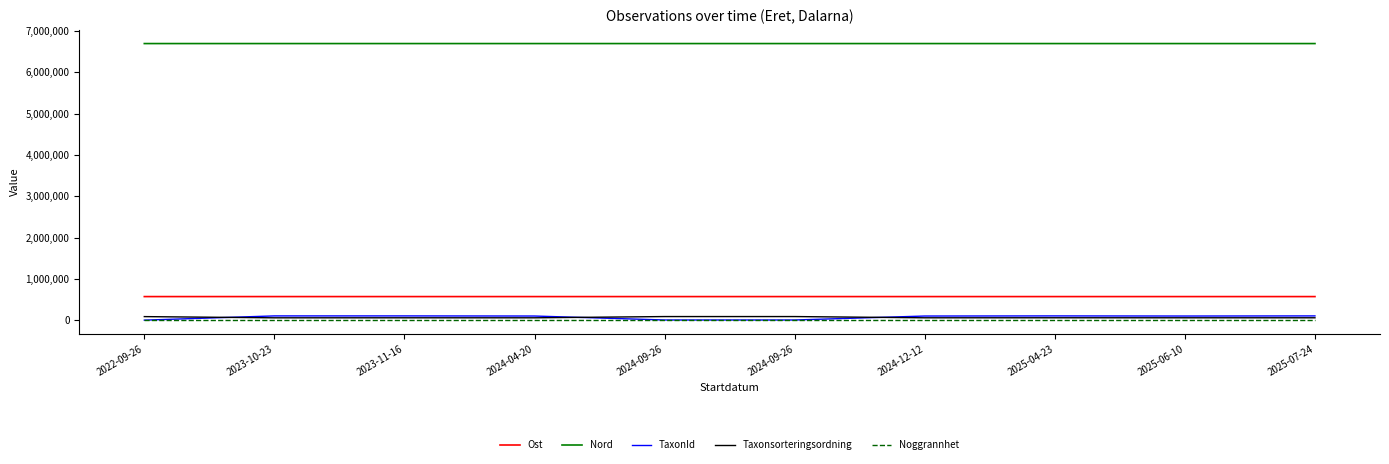

What is the difference between the maximum and minimum values in the TaxonId series?

102228.0